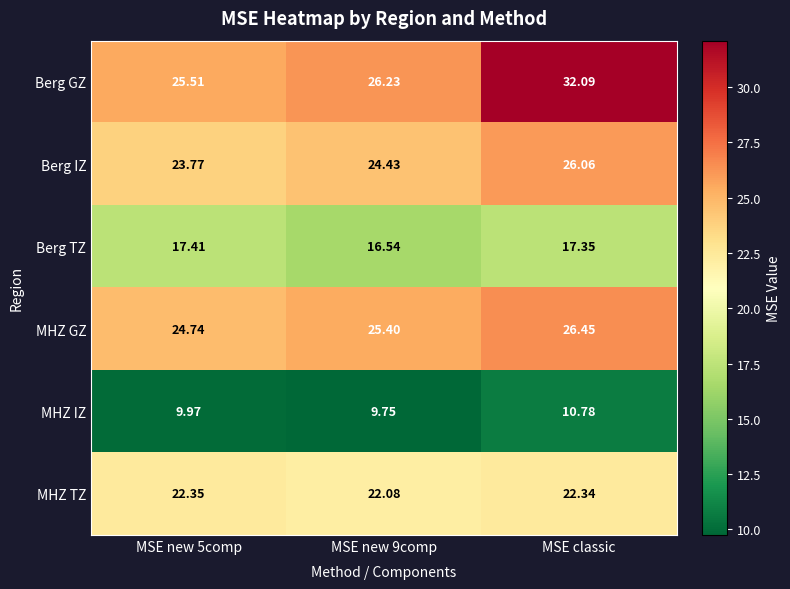

Which category has the highest value across all series?

MSE classic